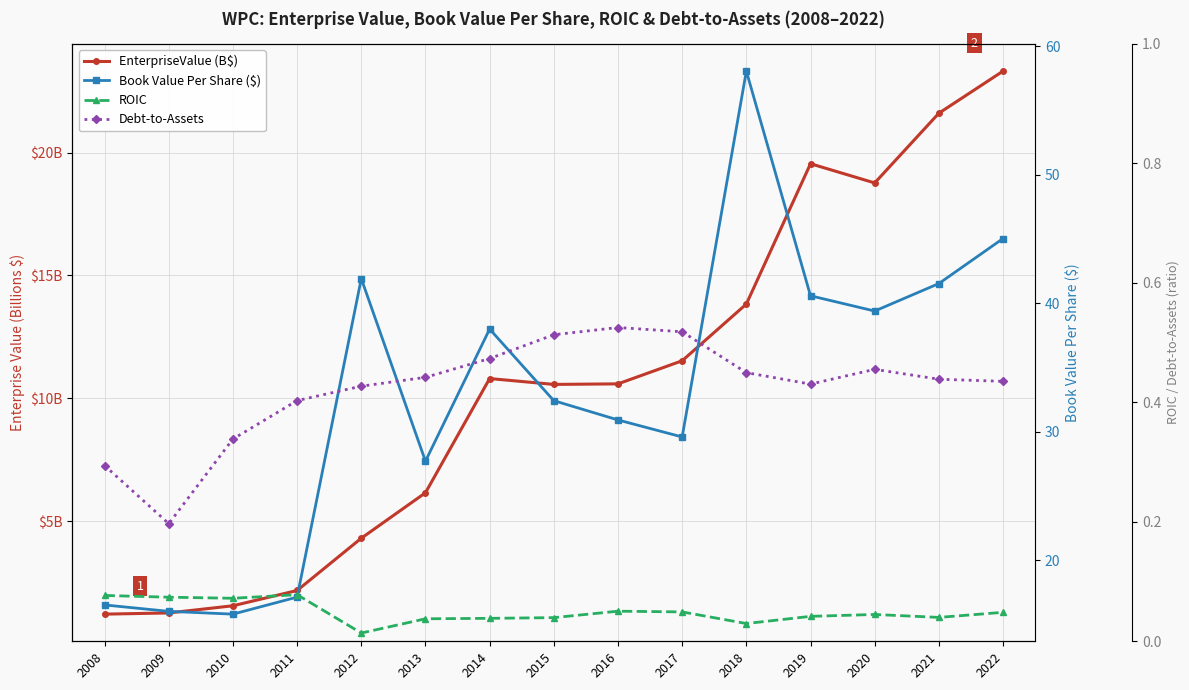

True or false: Debt-to-Assets and Book Value Per Share ($) cross at least once.

False